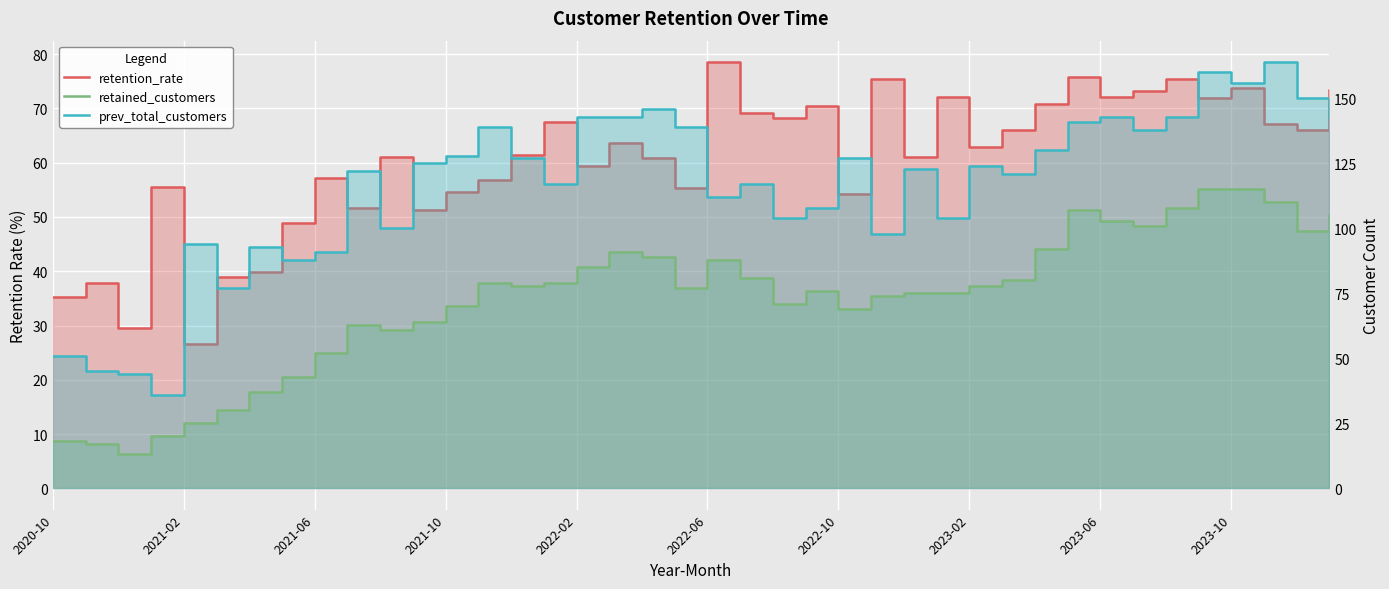

What is the maximum value shown in the chart?

164.0